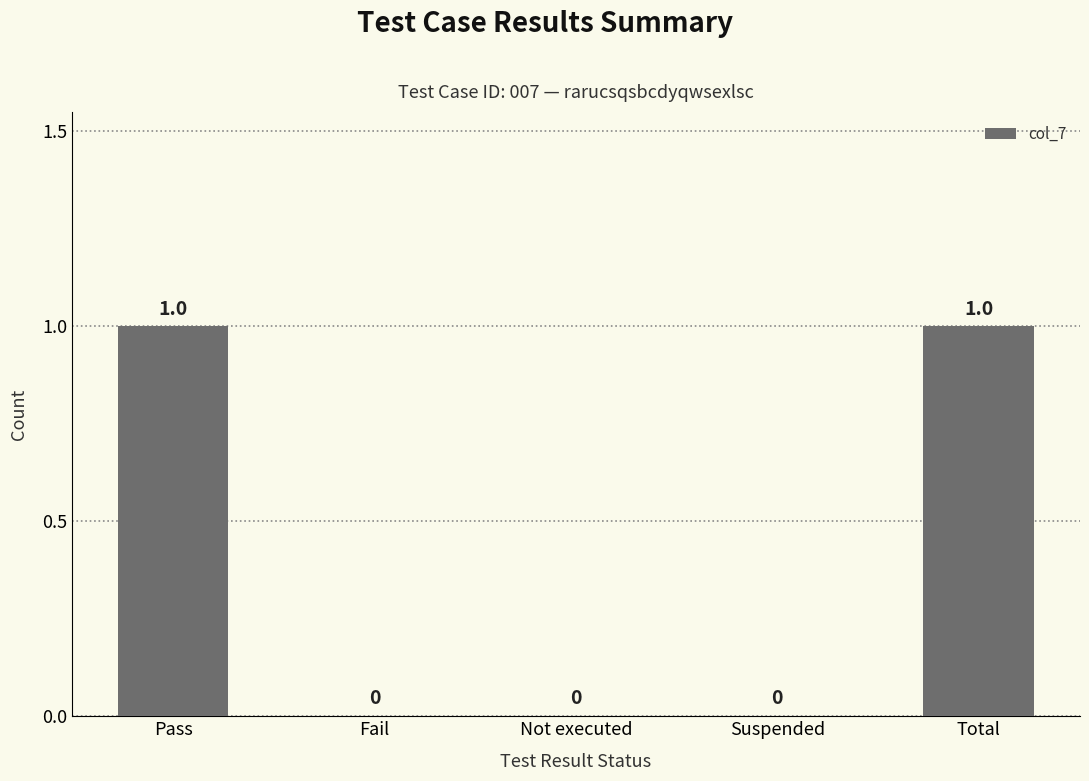

The value at Not executed is 0. True or false?

True